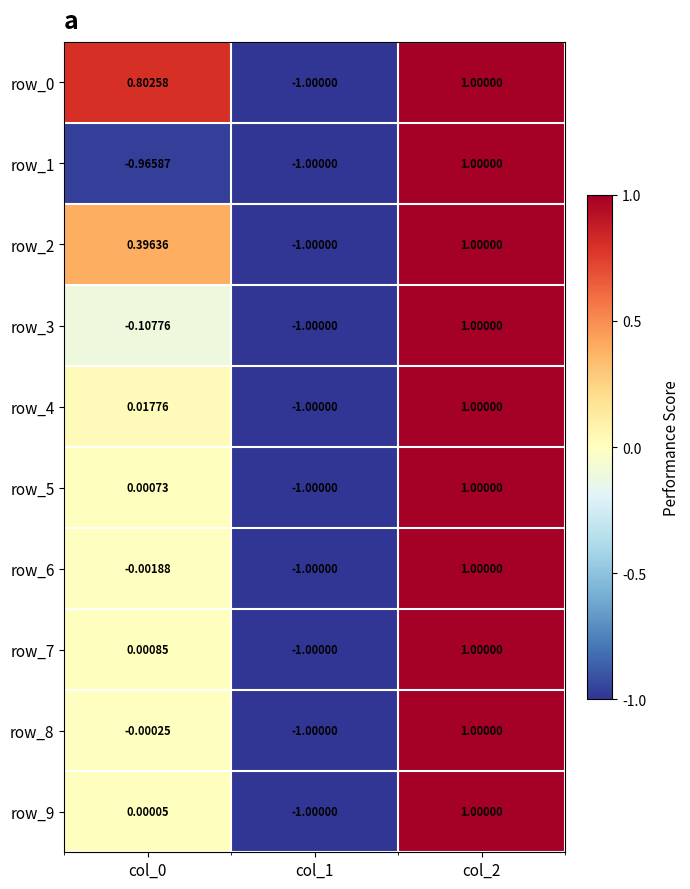

At which category is the sum across all series the highest?

col_2